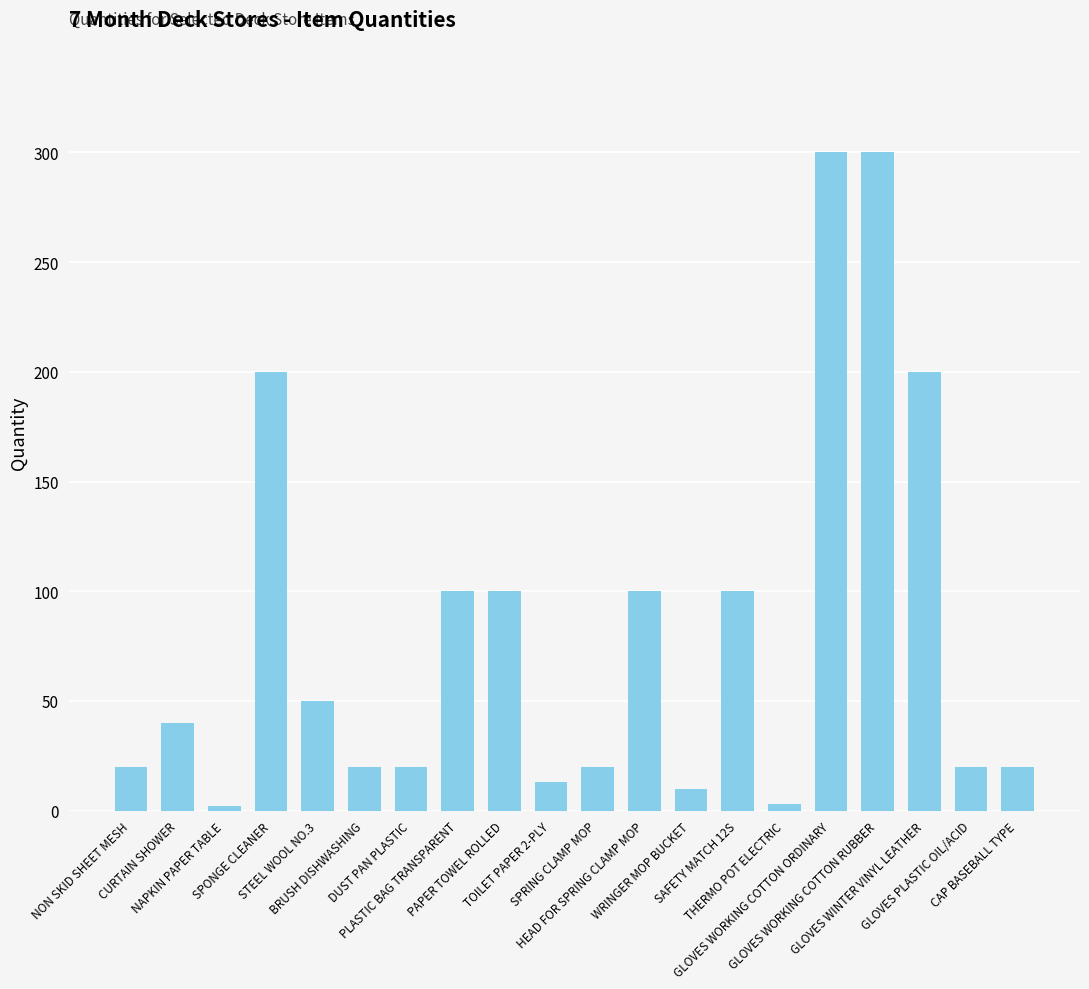

What is the change in value from STEEL WOOL NO.3 to SPRING CLAMP MOP?

-30